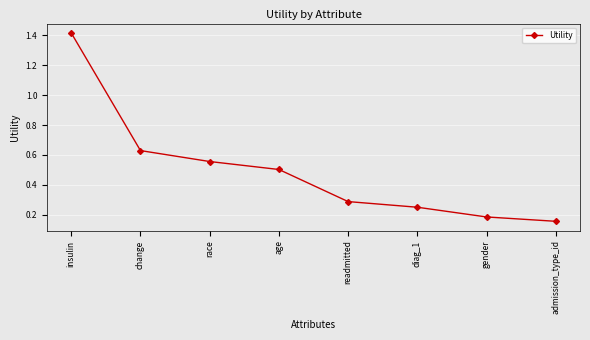

True or false: the data has more than 0 interior local peaks.

False